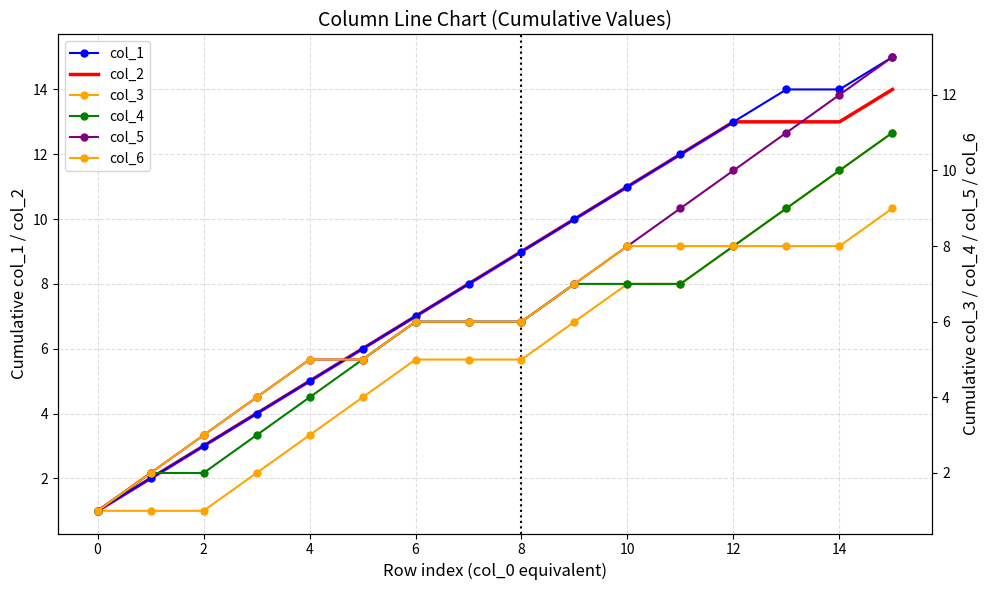

Is the value of col_2 at 2 greater than the value of col_1 at 4?

No